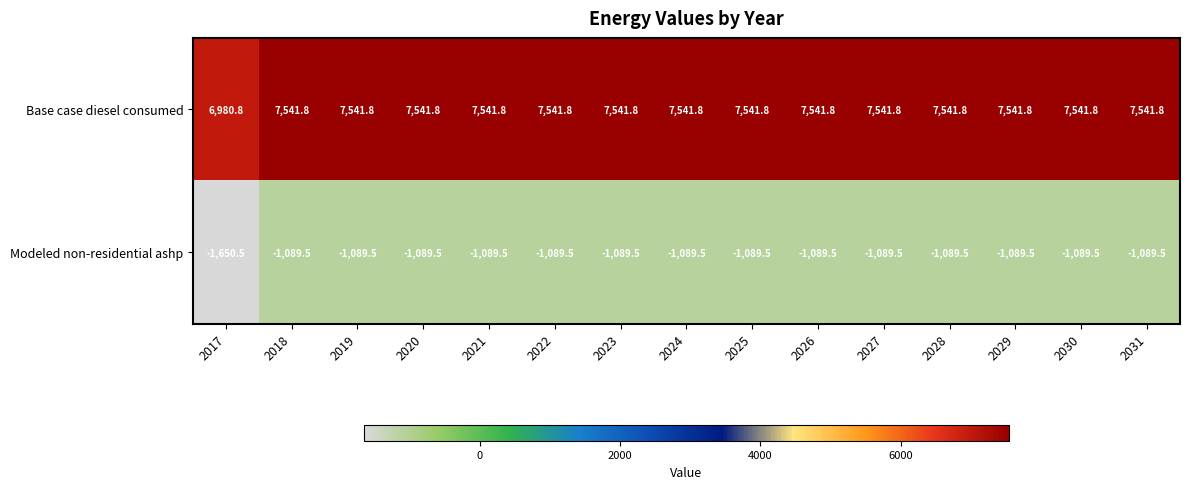

How many series are shown in this chart?

2